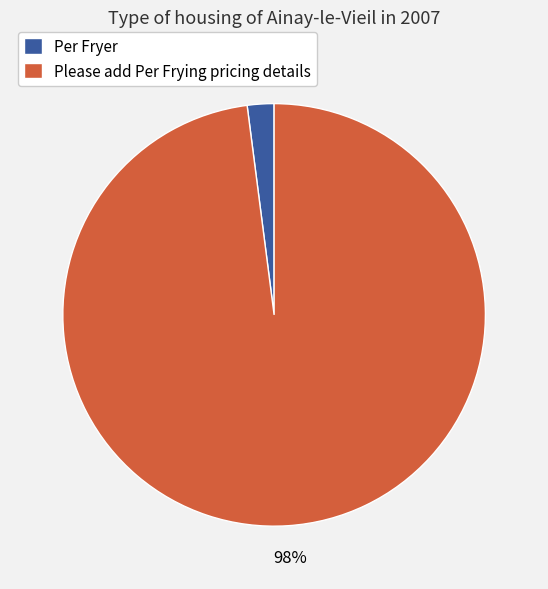

The Please add Per Frying pricing details slice represents 98% of the pie. True or false?

True